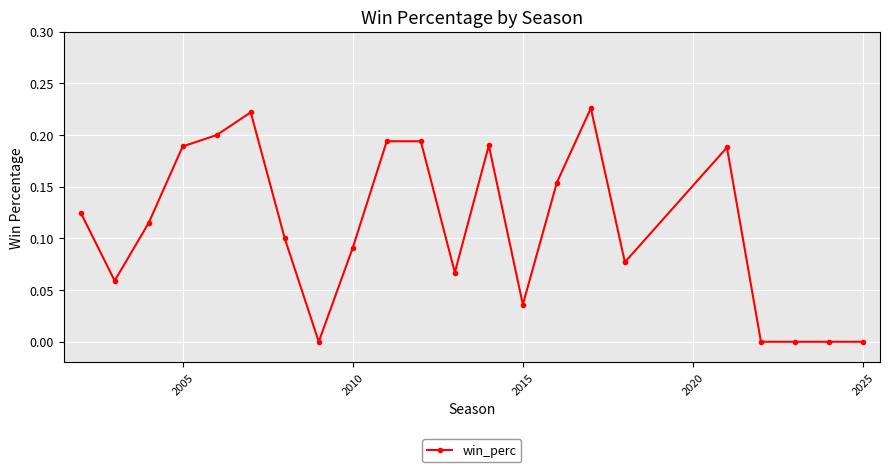

True or false: there are more than 1 points higher than both neighbors.

True